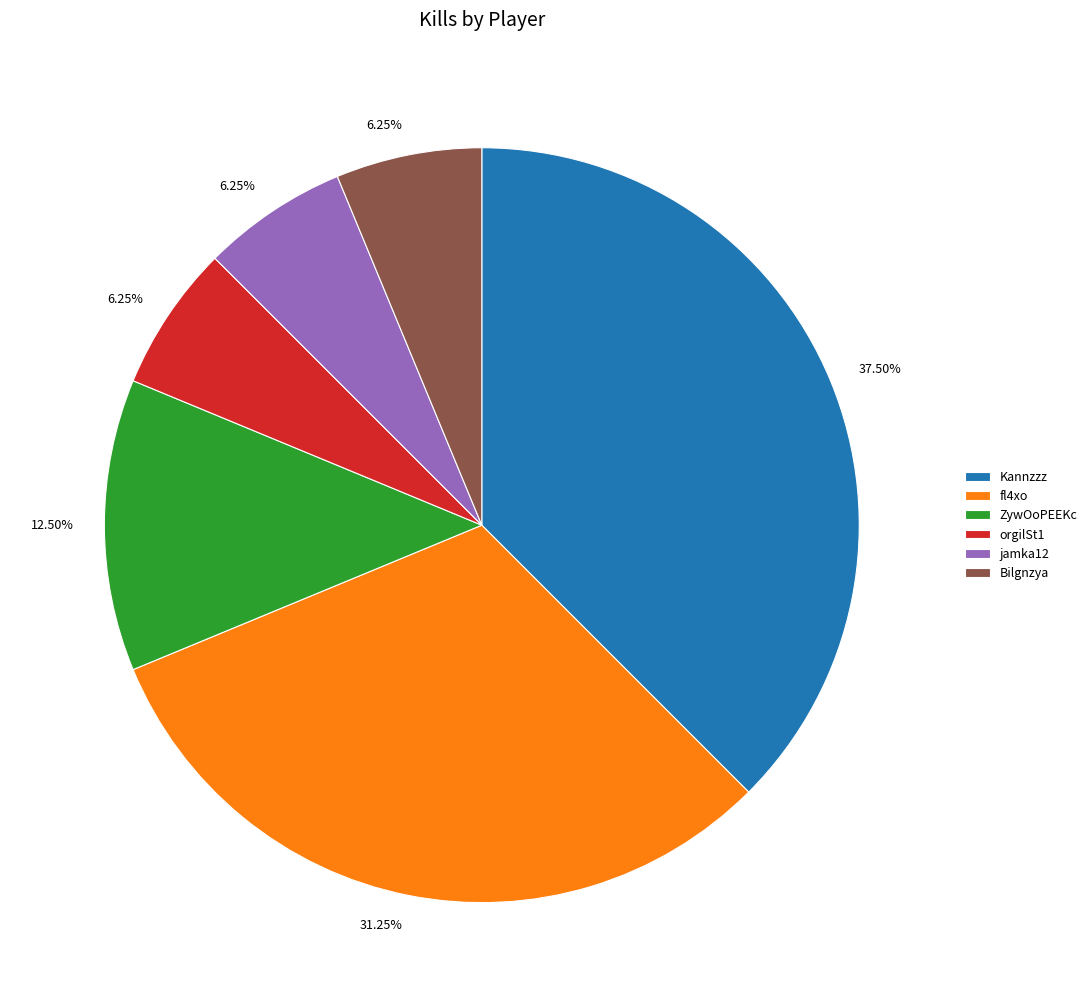

To the nearest percent, what portion does Bilgnzya represent?

6%